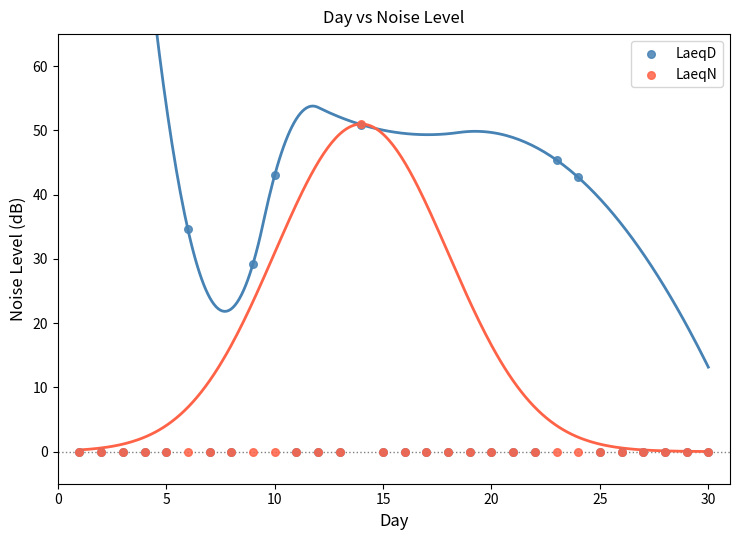

Across all series, what Y value is closest to 25?

29.2